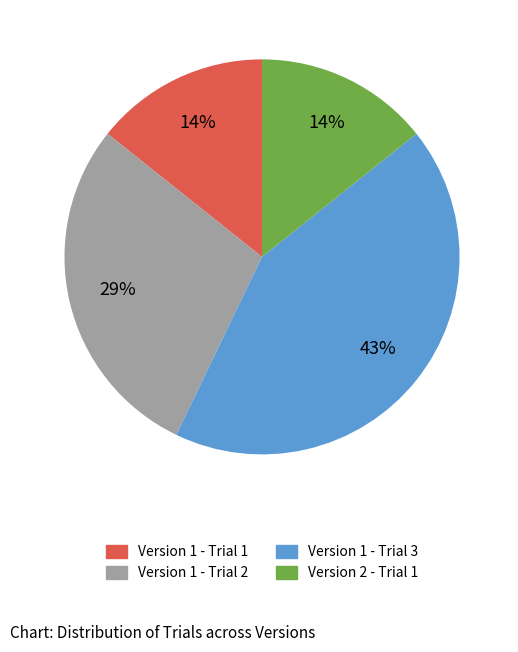

Which category has the biggest portion of the pie?

Version 1 - Trial 3